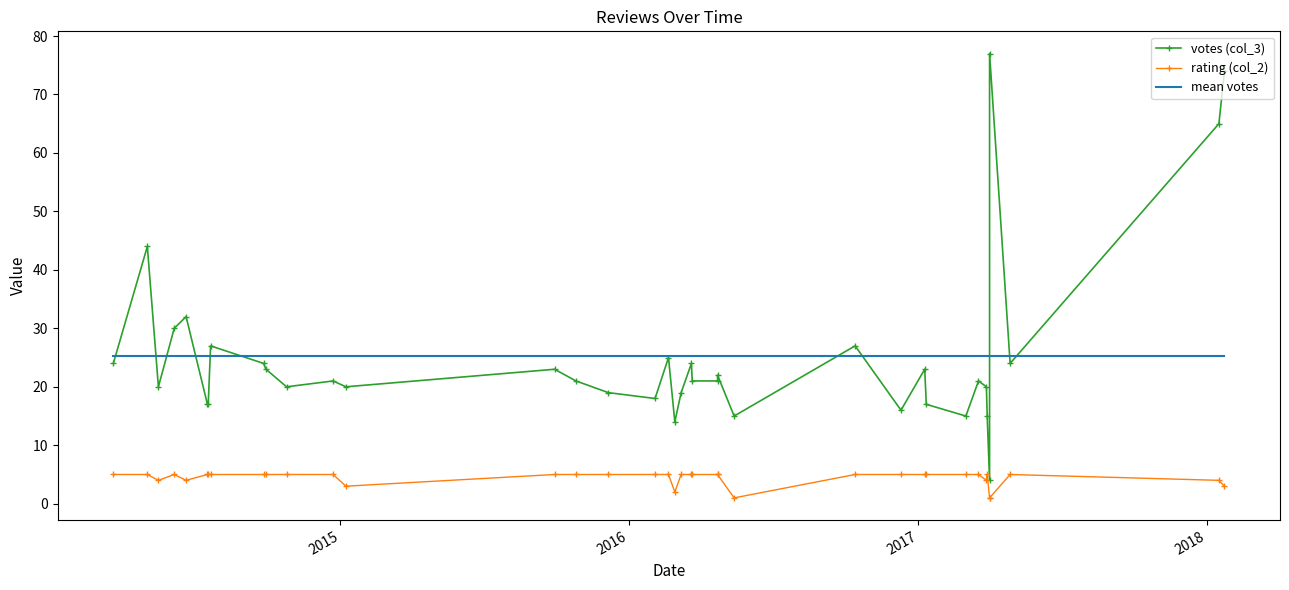

True or false: votes (col_3) has more than 2 interior local peaks.

True